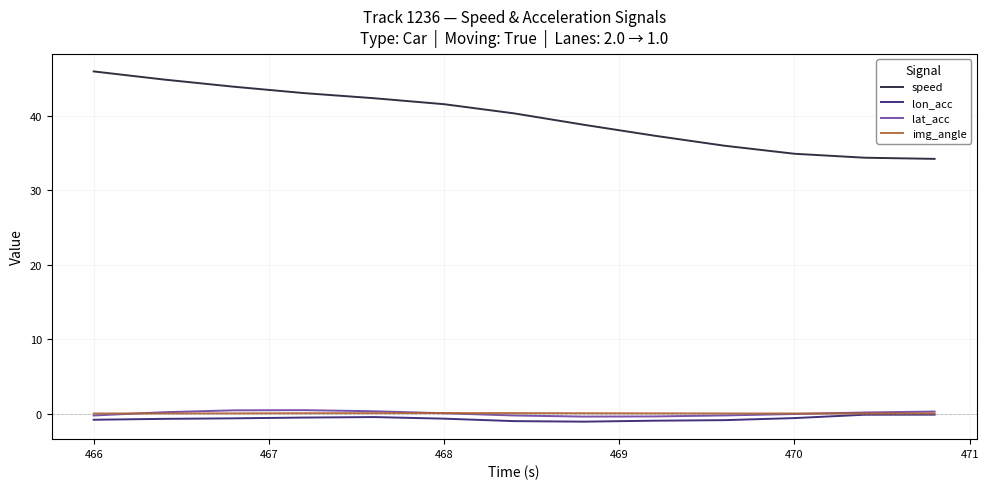

True or false: img_angle and speed intersect in this chart.

False